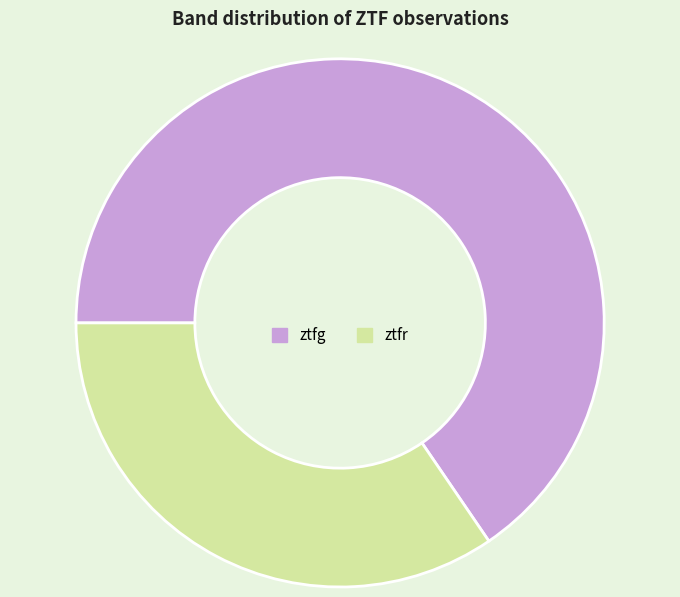

How many slices are in this pie chart?

2